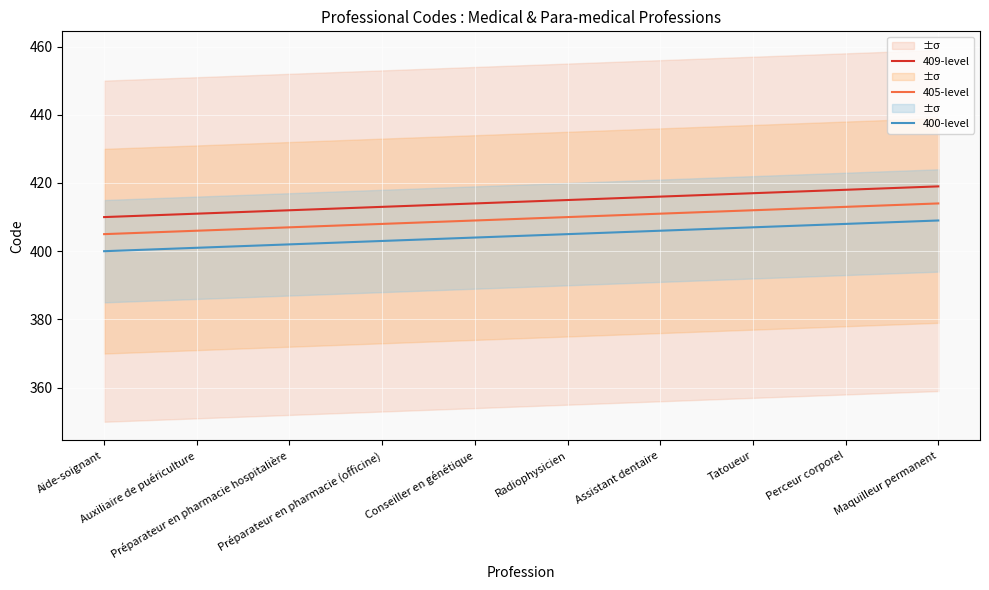

Which series has the widest spread of values?

409-level